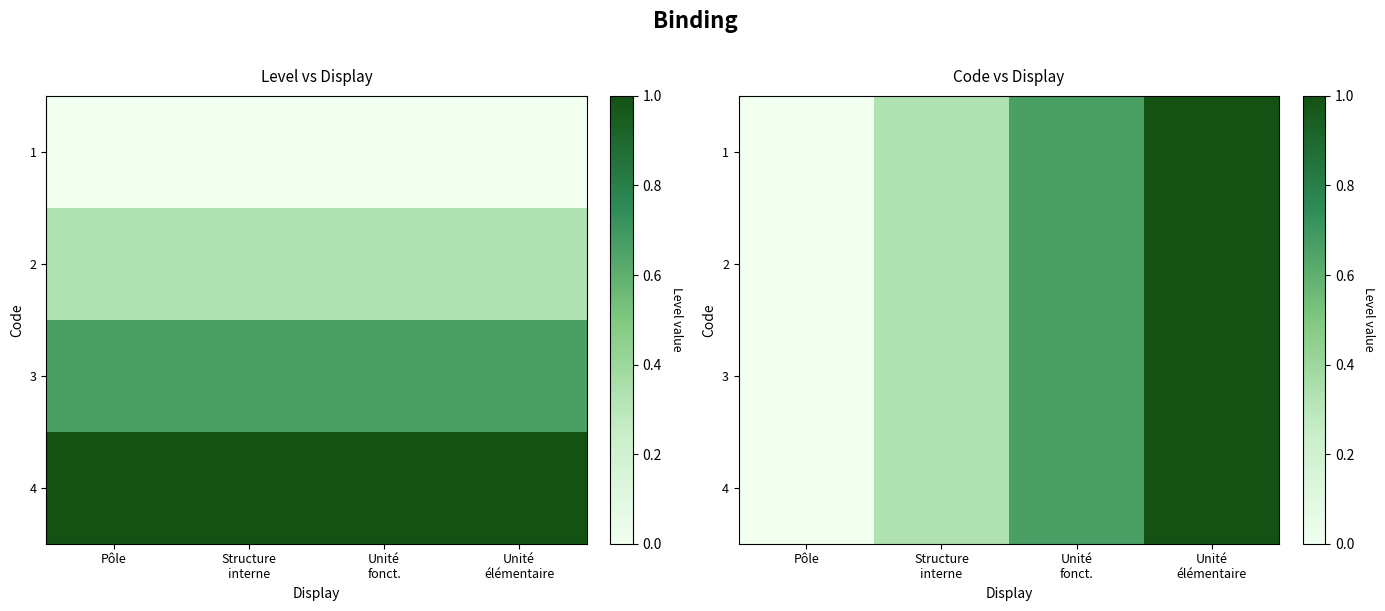

What is the average value of the 2 series?

0.5